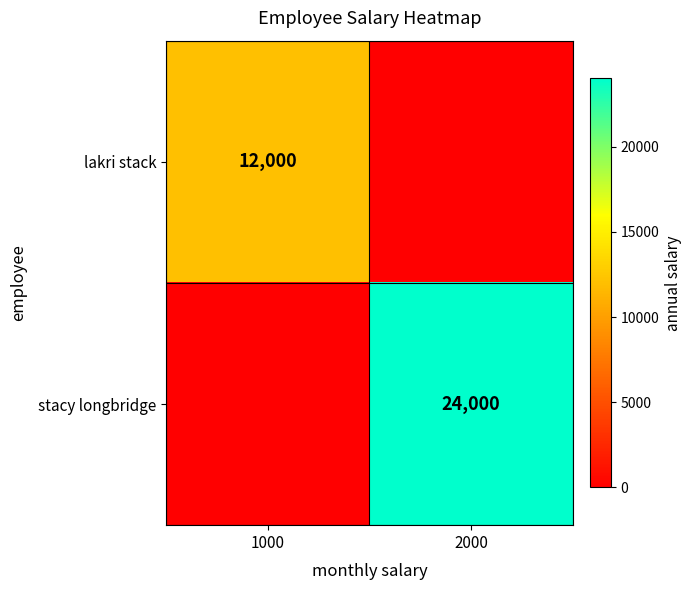

Is it true that stacy longbridge equals 24000 at 2000?

True